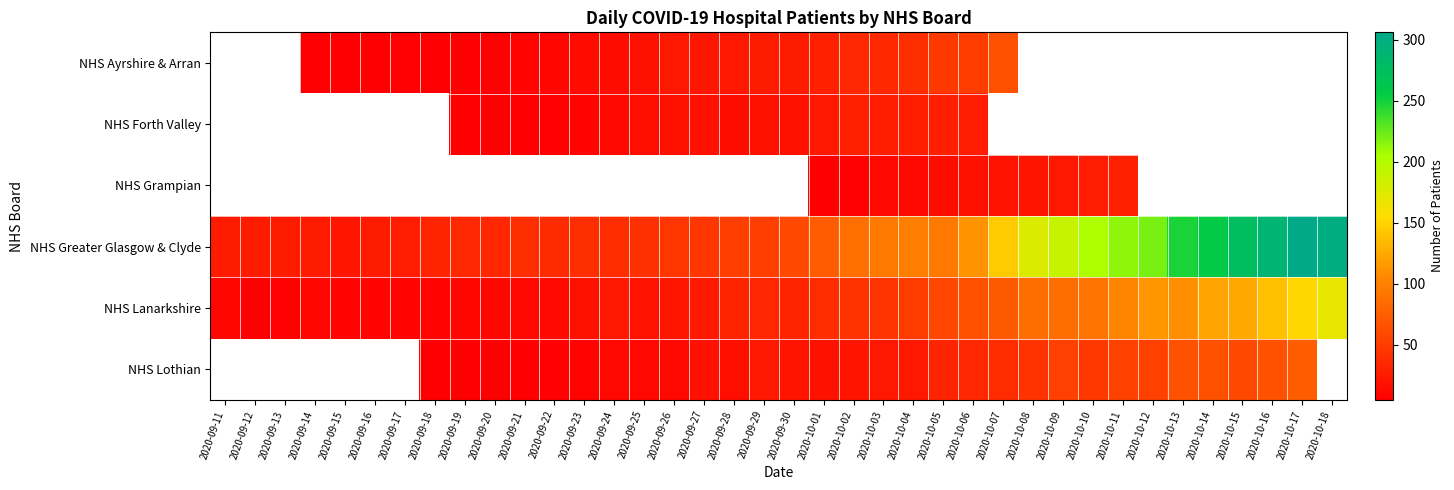

Rank the series at 2020-10-06 from highest to lowest value.

NHS Greater Glasgow & Clyde, NHS Lanarkshire, NHS Ayrshire & Arran, NHS Lothian, NHS Forth Valley, NHS Grampian